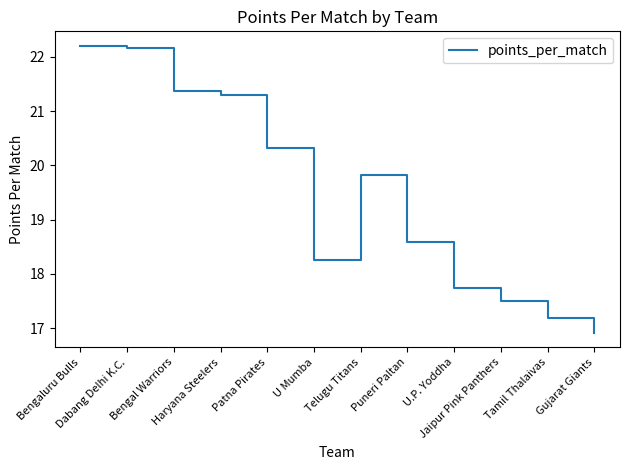

What is the change in value from Dabang Delhi K.C. to Telugu Titans?

-2.3